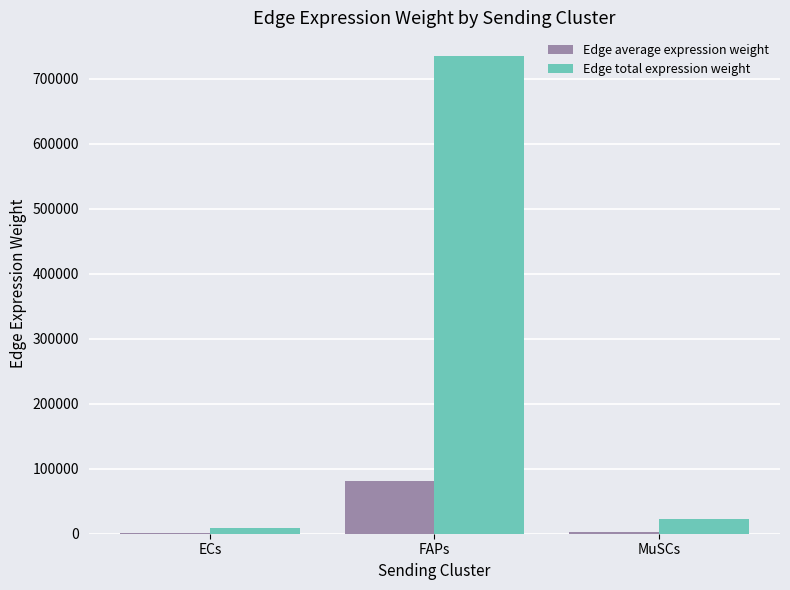

What is the sum of the Edge total expression weight values at MuSCs and ECs?

30939.8